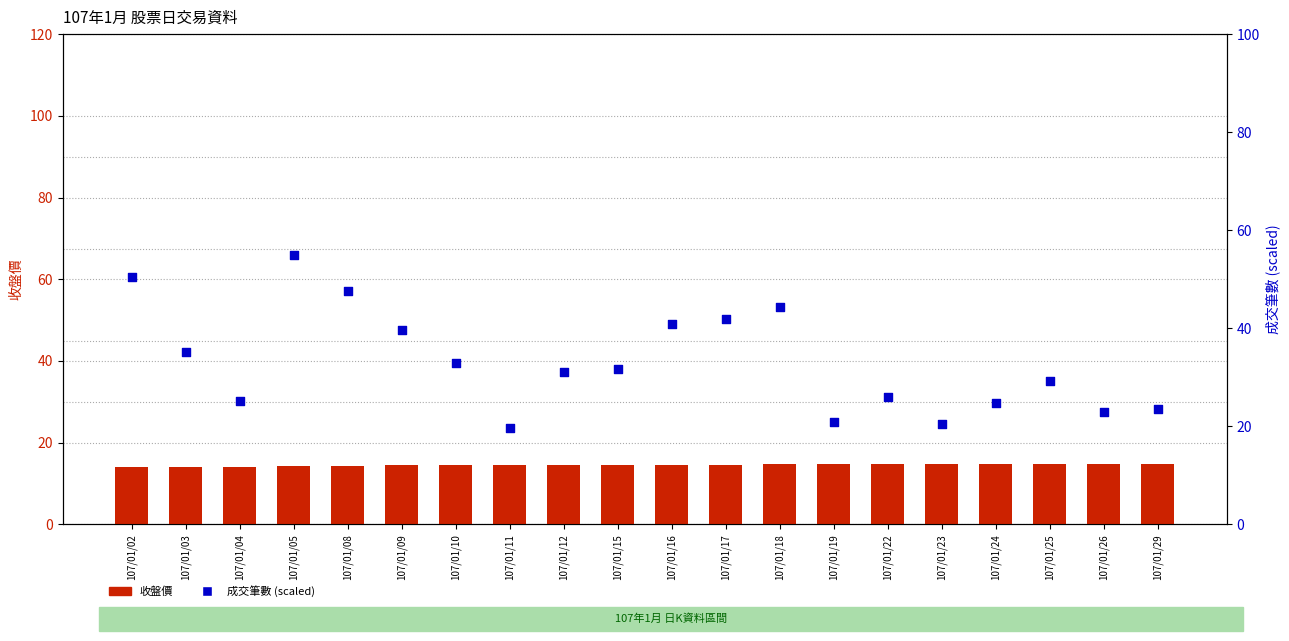

Which series reaches the maximum Y coordinate?

成交筆數 (scaled)